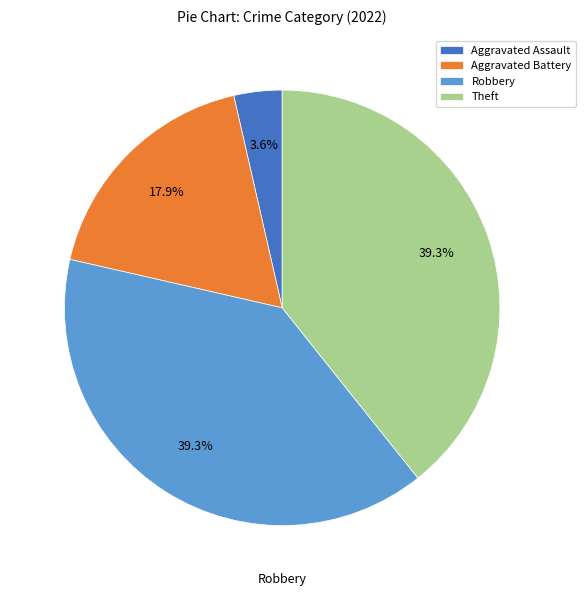

Is Theft the majority of the pie?

No